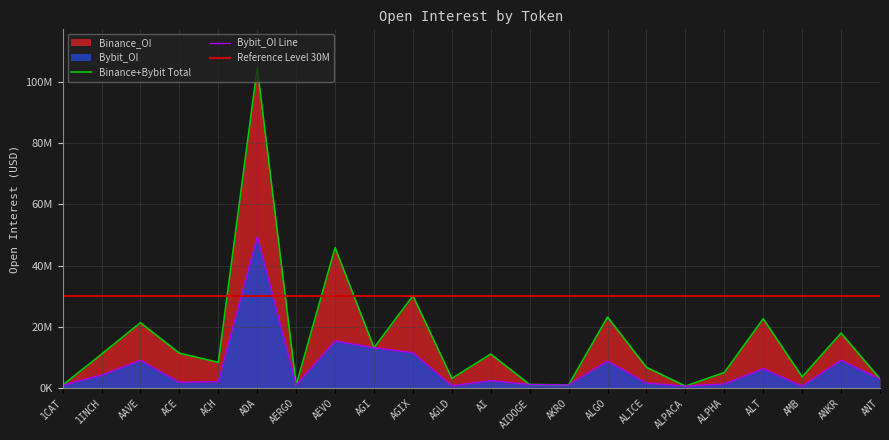

Between ALGO and AEVO, which is larger?

AEVO